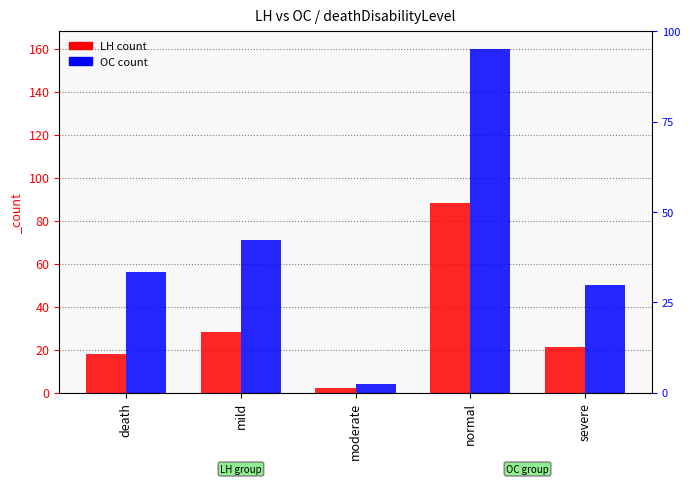

Which series has the largest total across all categories?

OC